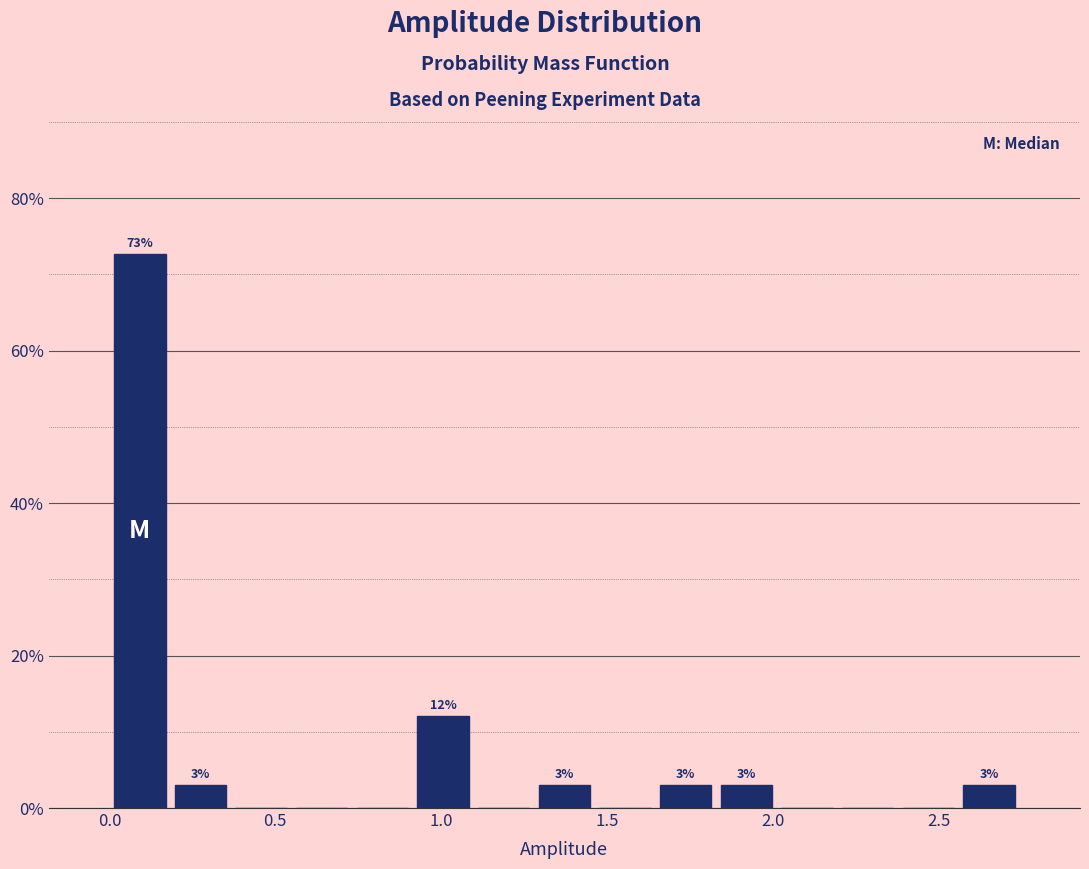

Around what value on the x-axis is the tallest bar? Give the approximate position of its centre, as read against the axis.

0.10